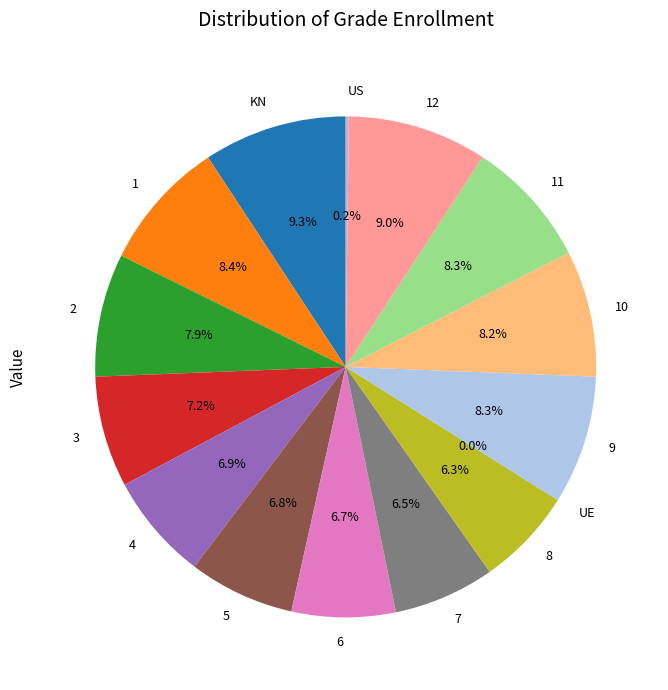

To the nearest percent, what percentage of the pie is 6?

7%